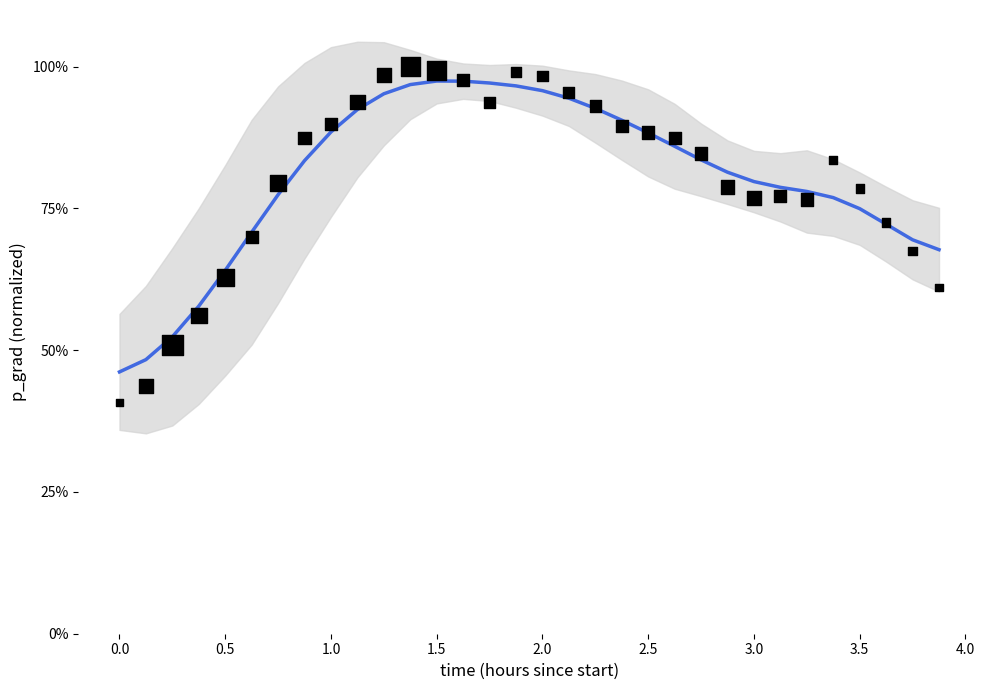

Which series reaches the maximum Y coordinate?

p_grad